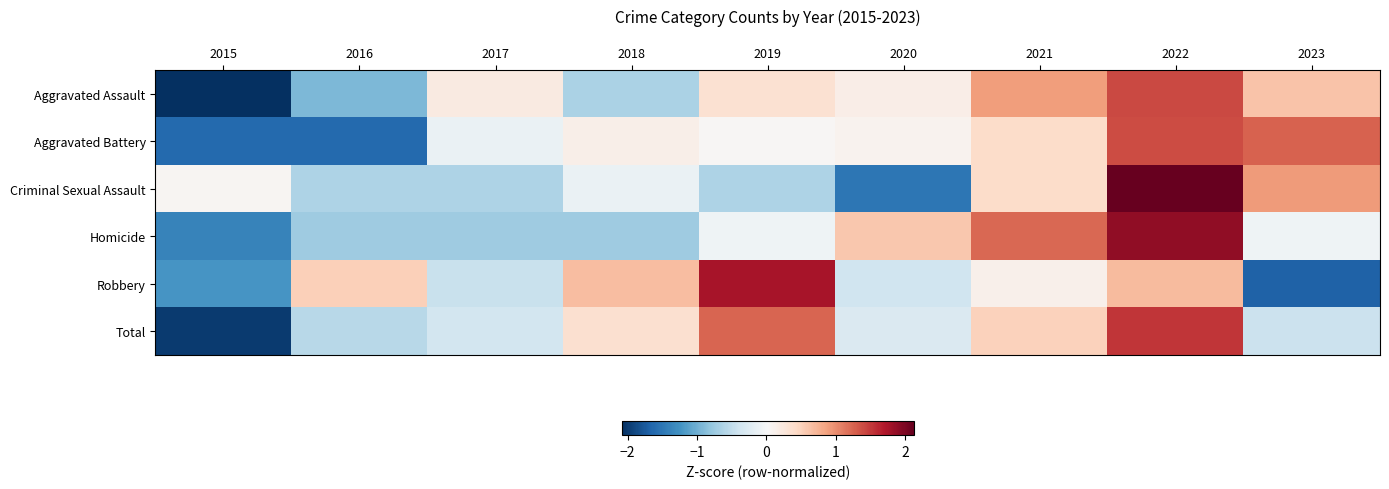

What is the greatest value displayed?

2.1